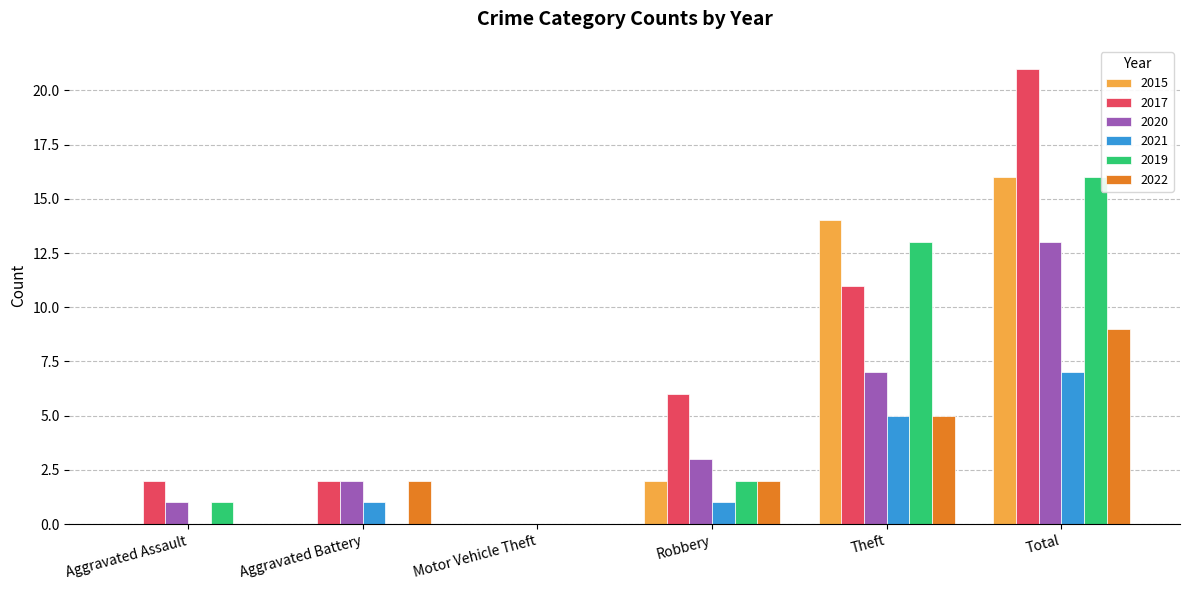

What is the sum of all 2022 values?

18